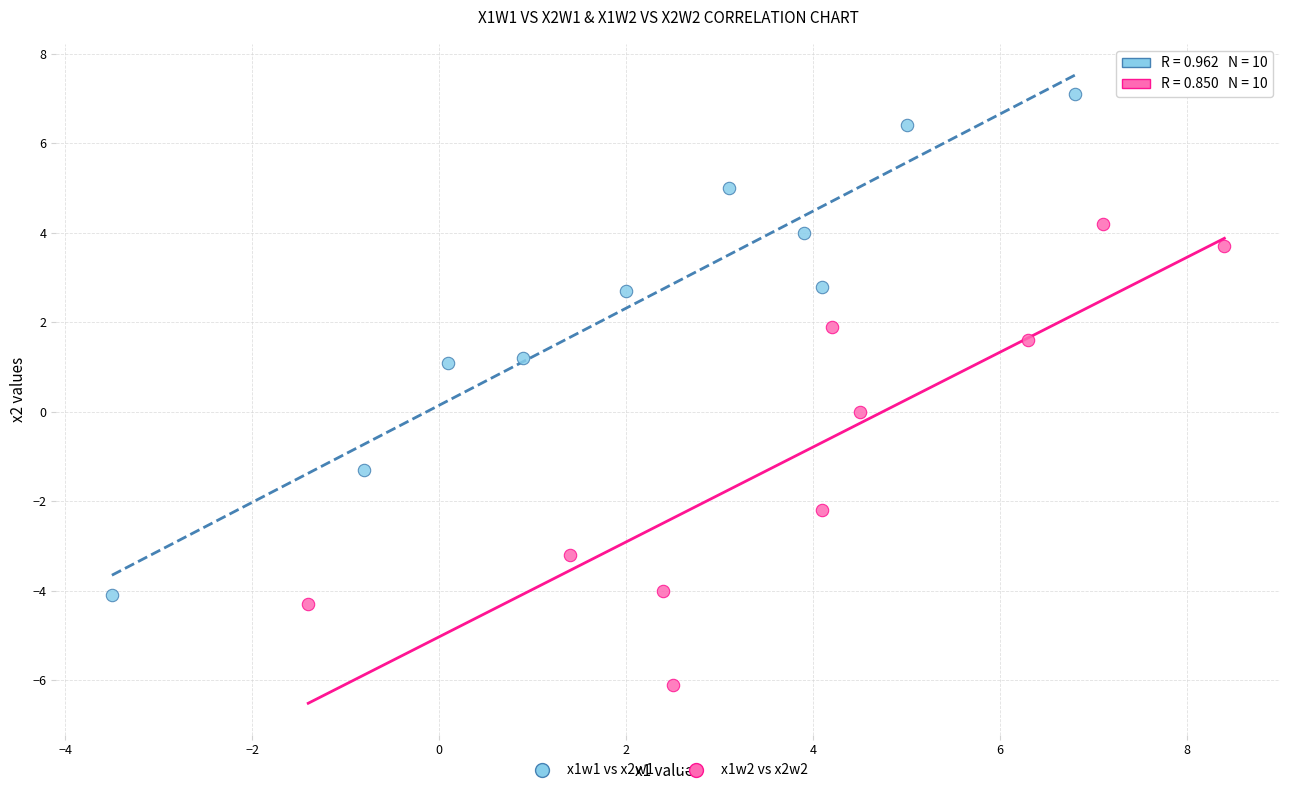

Which series contains the lowest Y value?

x1w2 vs x2w2